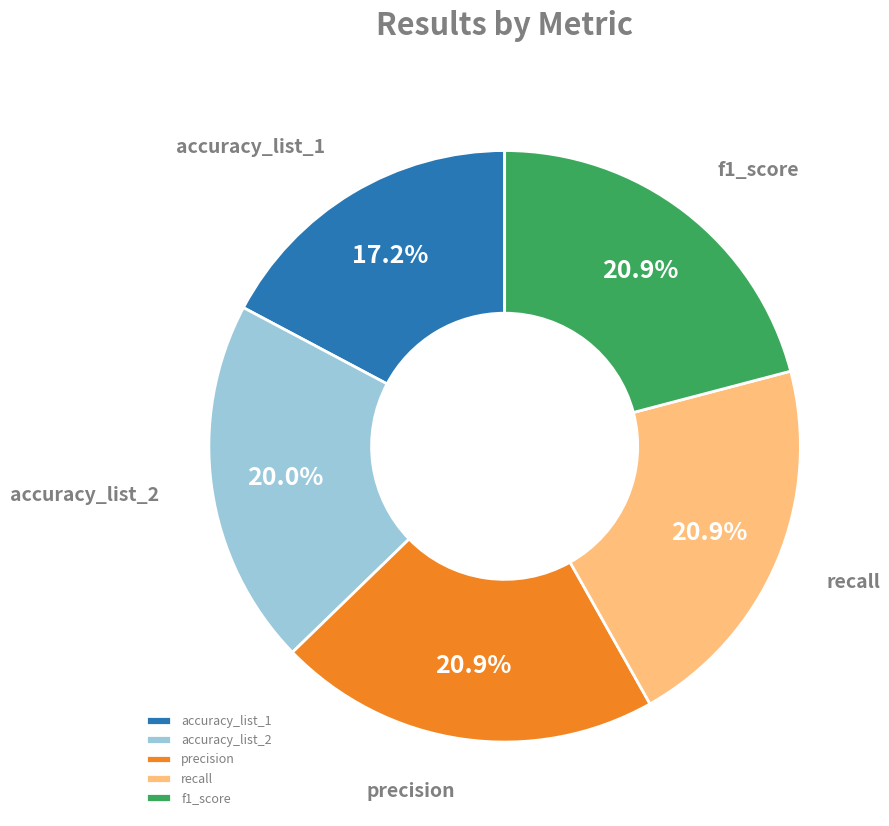

Which category has the smallest portion of the pie?

accuracy_list_1